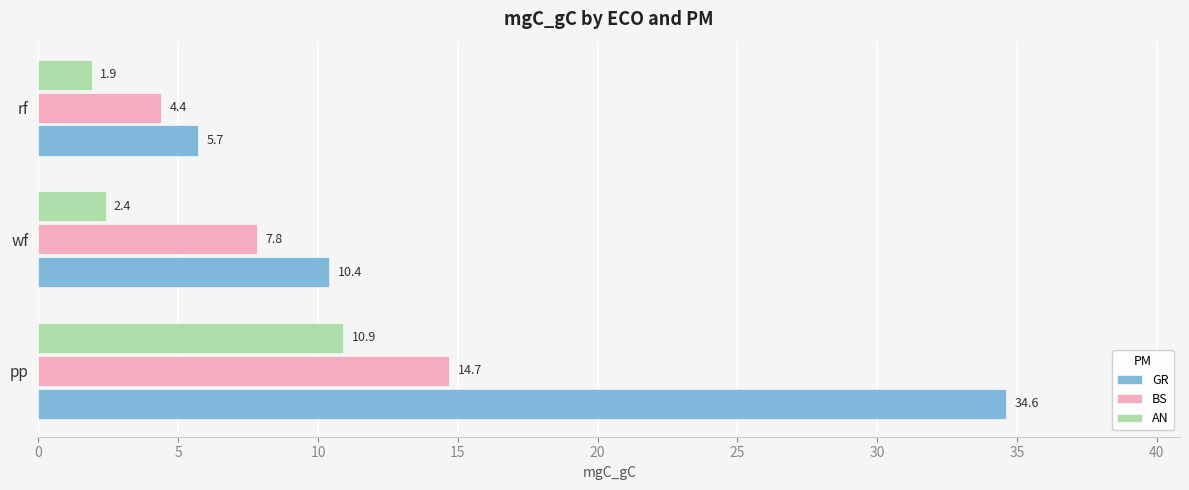

At which category is the sum across all series the highest?

pp